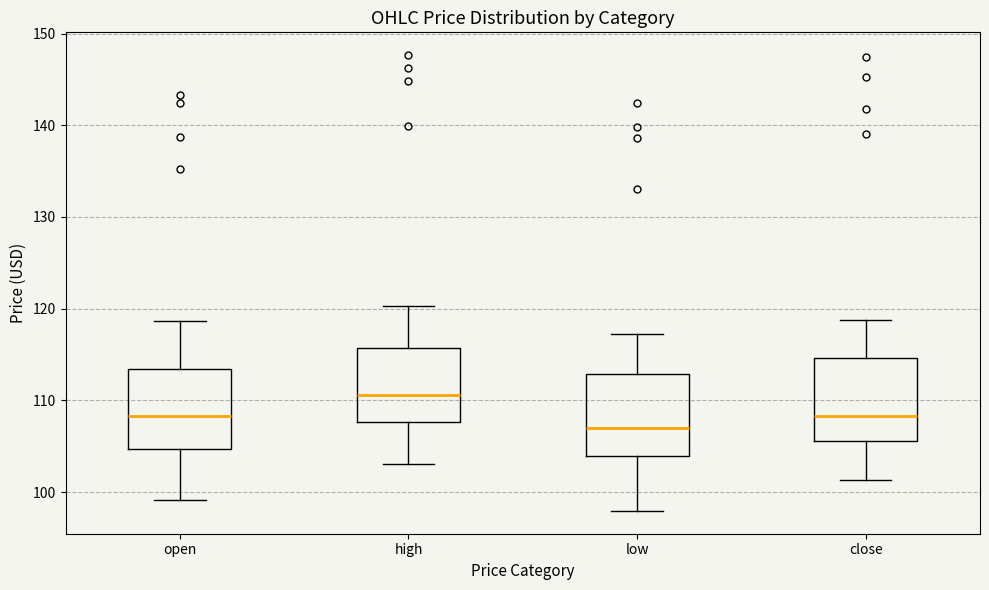

Which box's median line is the lowest?

low